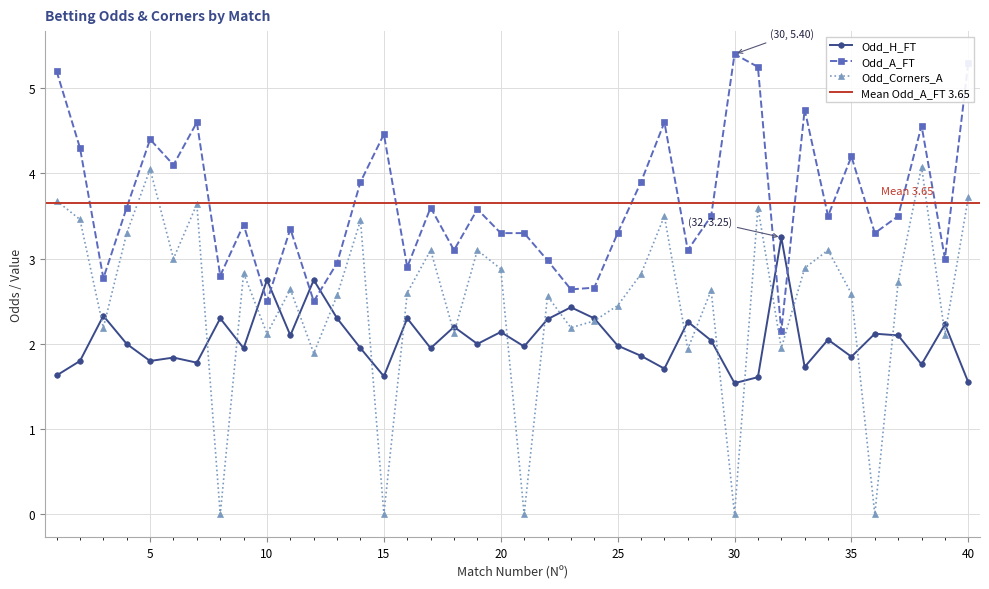

How many distinct data groups are displayed?

3